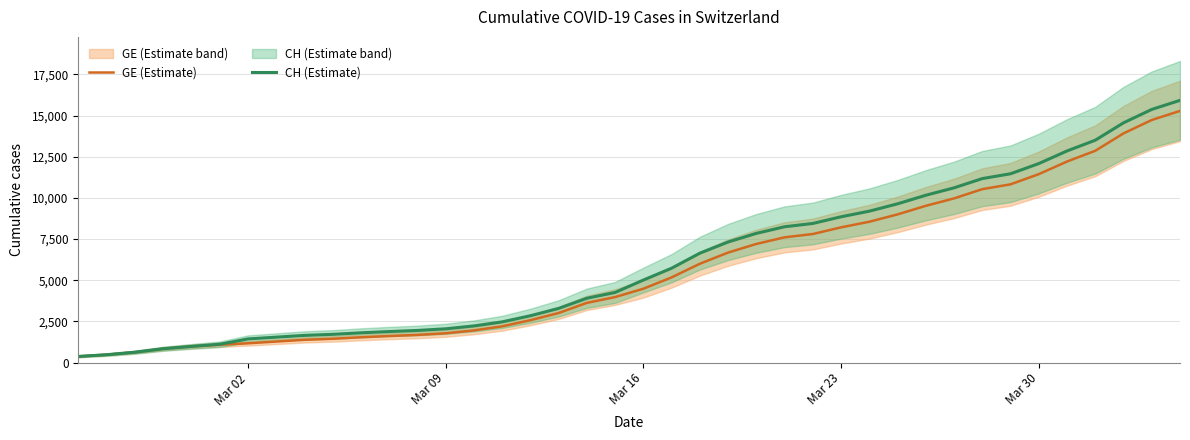

What is the difference between the second highest and second lowest values in the GE (Estimate) series?

14254